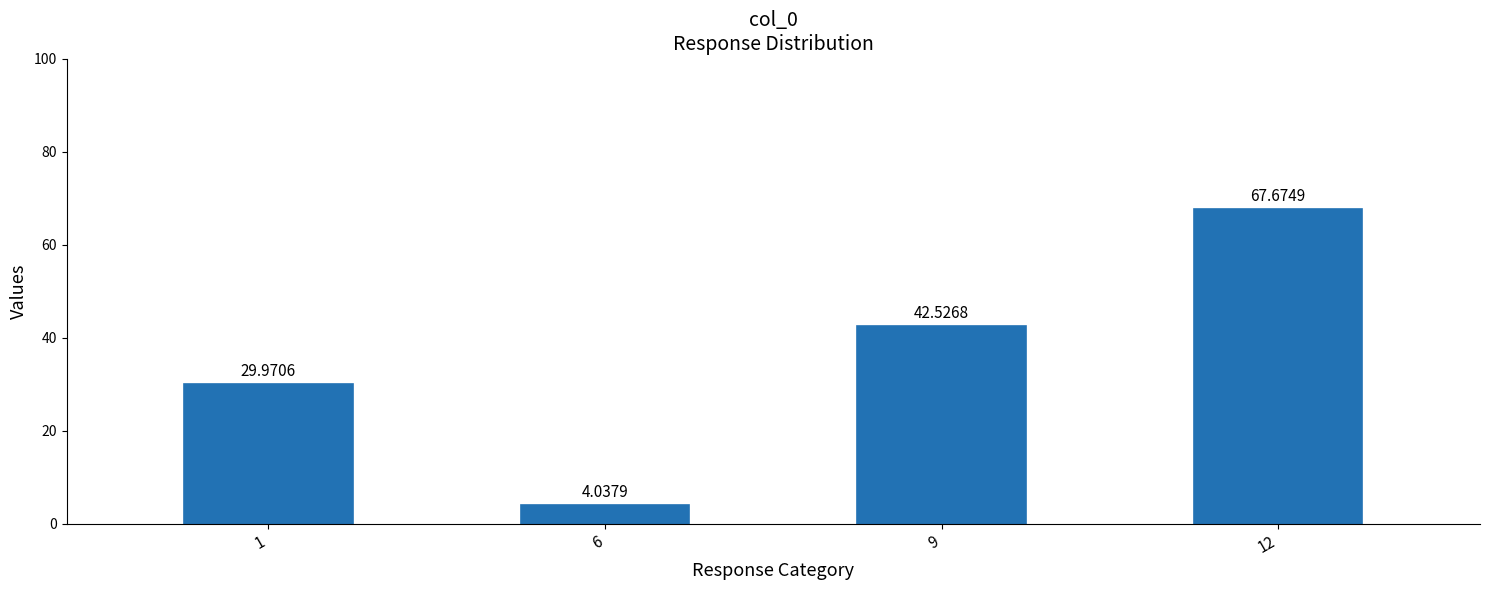

Rank the categories by value from lowest to highest.

6, 1, 9, 12